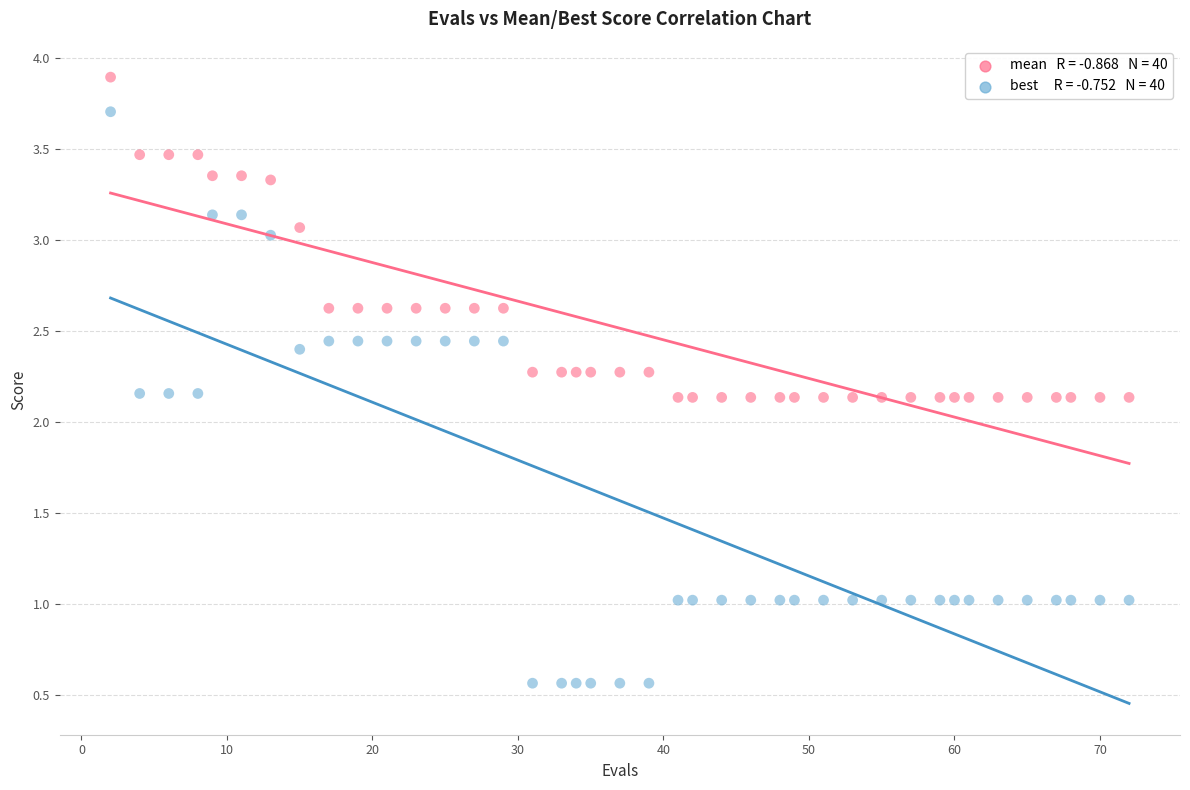

Across all data points, what is the range of Y values (max minus min)?

3.3